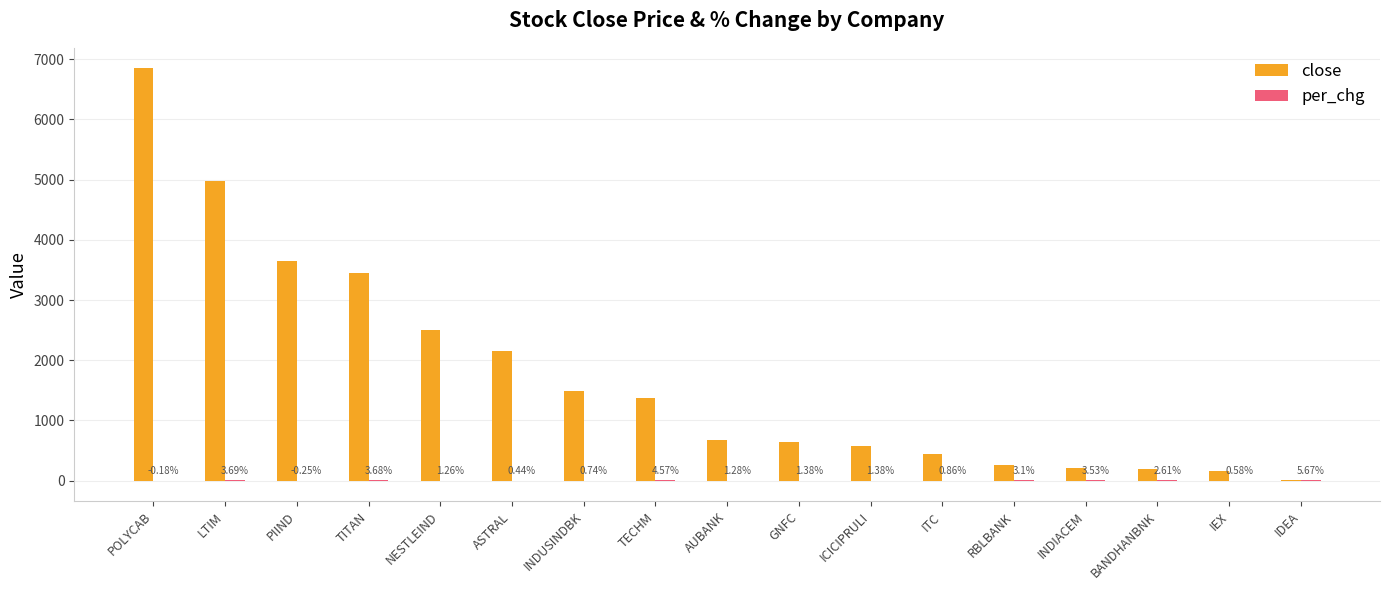

Which series changed the most between LTIM and AUBANK?

close